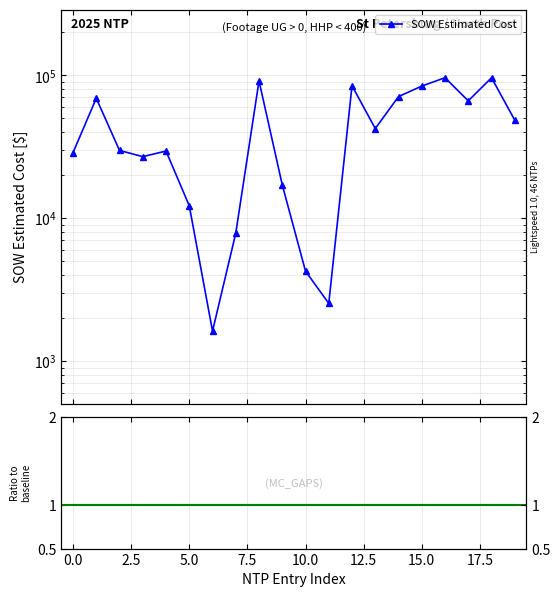

What value does the SOW Estimated Cost series have at 17?

66271.5